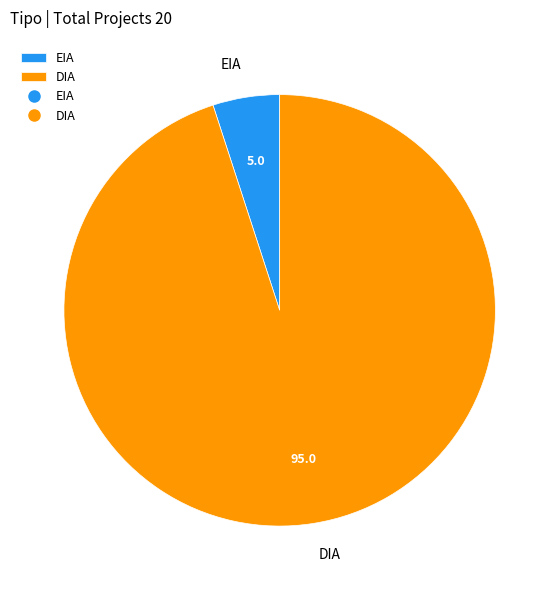

How many slices are in this pie chart?

2